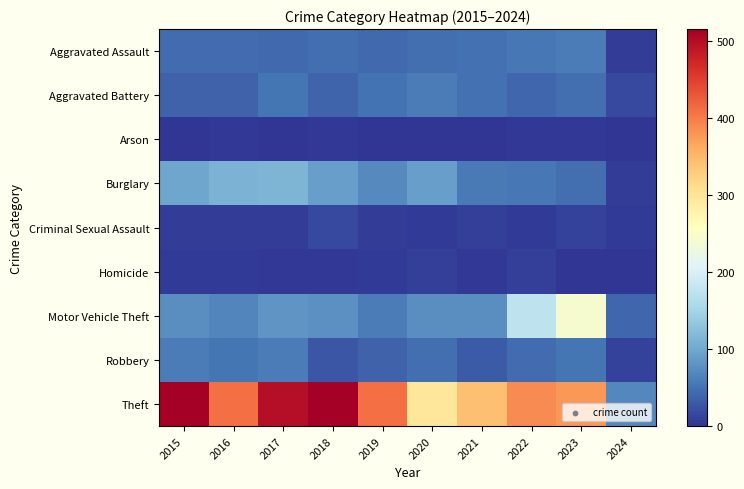

Reading right to left, what are all the values shown in this chart?

Aggravated Assault: 2024=8	2023=59	2022=55	2021=50	2020=48	2019=44	2018=48	2017=44	2016=46	2015=46
Aggravated Battery: 2024=17	2023=47	2022=42	2021=49	2020=59	2019=51	2018=39	2017=54	2016=37	2015=38
Arson: 2024=1	2023=4	2022=3	2021=1	2020=2	2019=0	2018=3	2017=2	2016=4	2015=1
Burglary: 2024=8	2023=47	2022=56	2021=57	2020=92	2019=72	2018=92	2017=114	2016=112	2015=98
Criminal Sexual Assault: 2024=5	2023=12	2022=5	2021=9	2020=5	2019=7	2018=18	2017=7	2016=7	2015=7
Homicide: 2024=0	2023=2	2022=9	2021=4	2020=10	2019=5	2018=3	2017=4	2016=5	2015=6
Motor Vehicle Theft: 2024=42	2023=243	2022=175	2021=75	2020=75	2019=60	2018=78	2017=82	2016=67	2015=75
Robbery: 2024=12	2023=53	2022=46	2021=32	2020=48	2019=38	2018=27	2017=60	2016=54	2015=59
Theft: 2024=70	2023=378	2022=388	2021=341	2020=296	2019=409	2018=515	2017=497	2016=409	2015=515